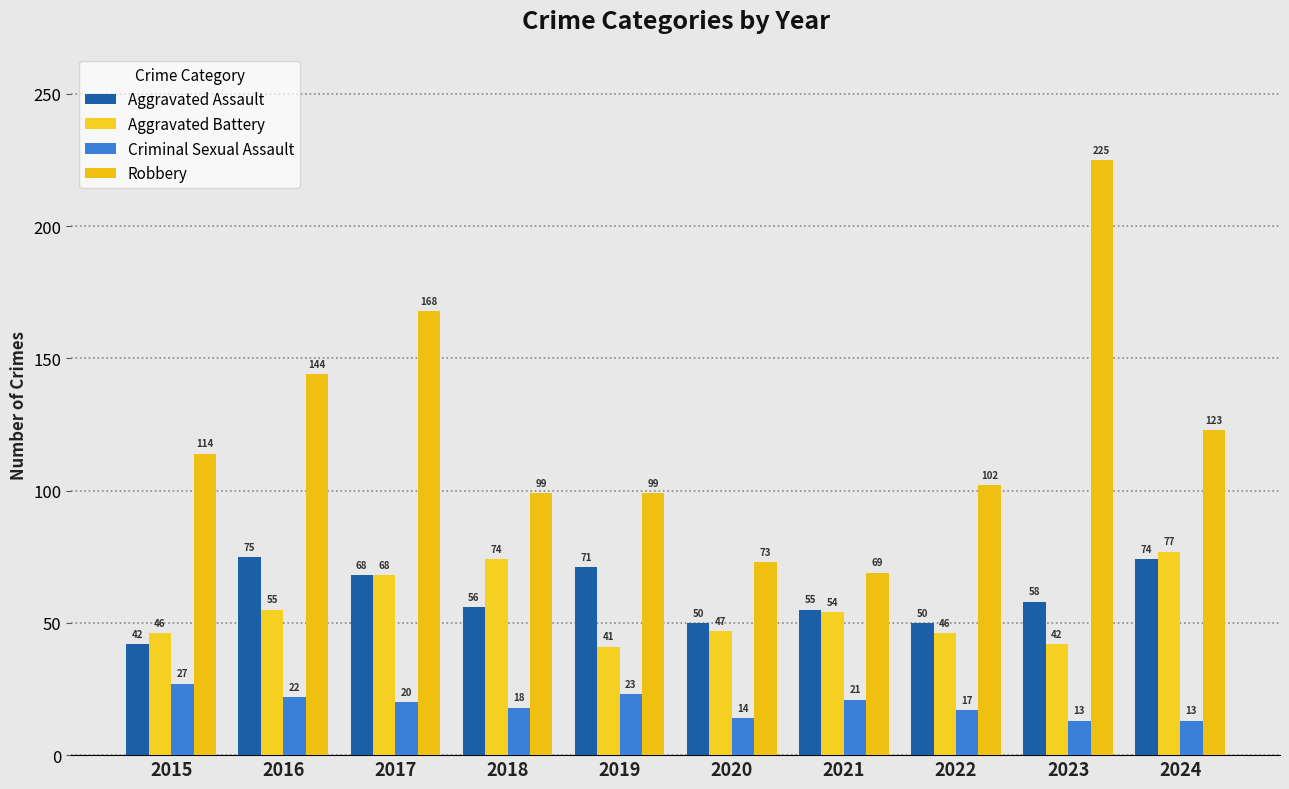

What is the average value of the Aggravated Battery series?

55